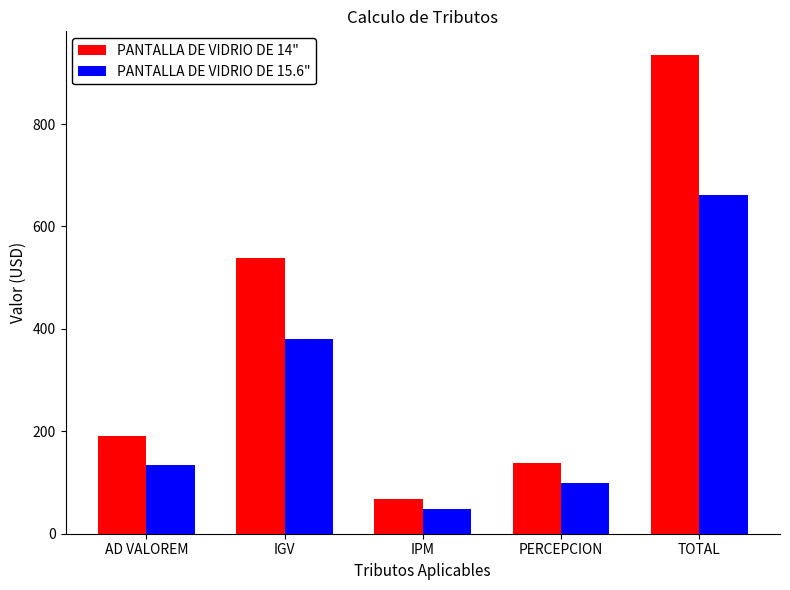

What is the value of the PANTALLA DE VIDRIO DE 14" bar at the 3rd from the left?

67.2